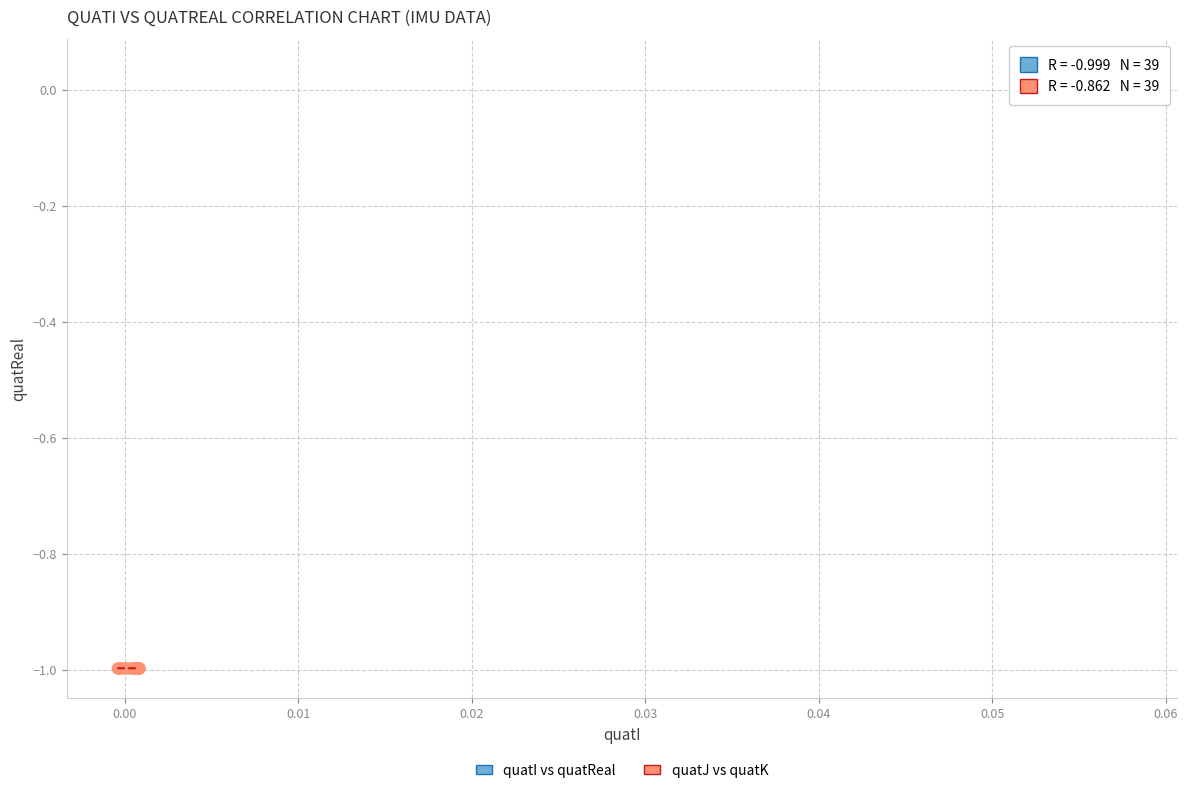

Which series reaches the maximum Y coordinate?

quatI vs quatReal